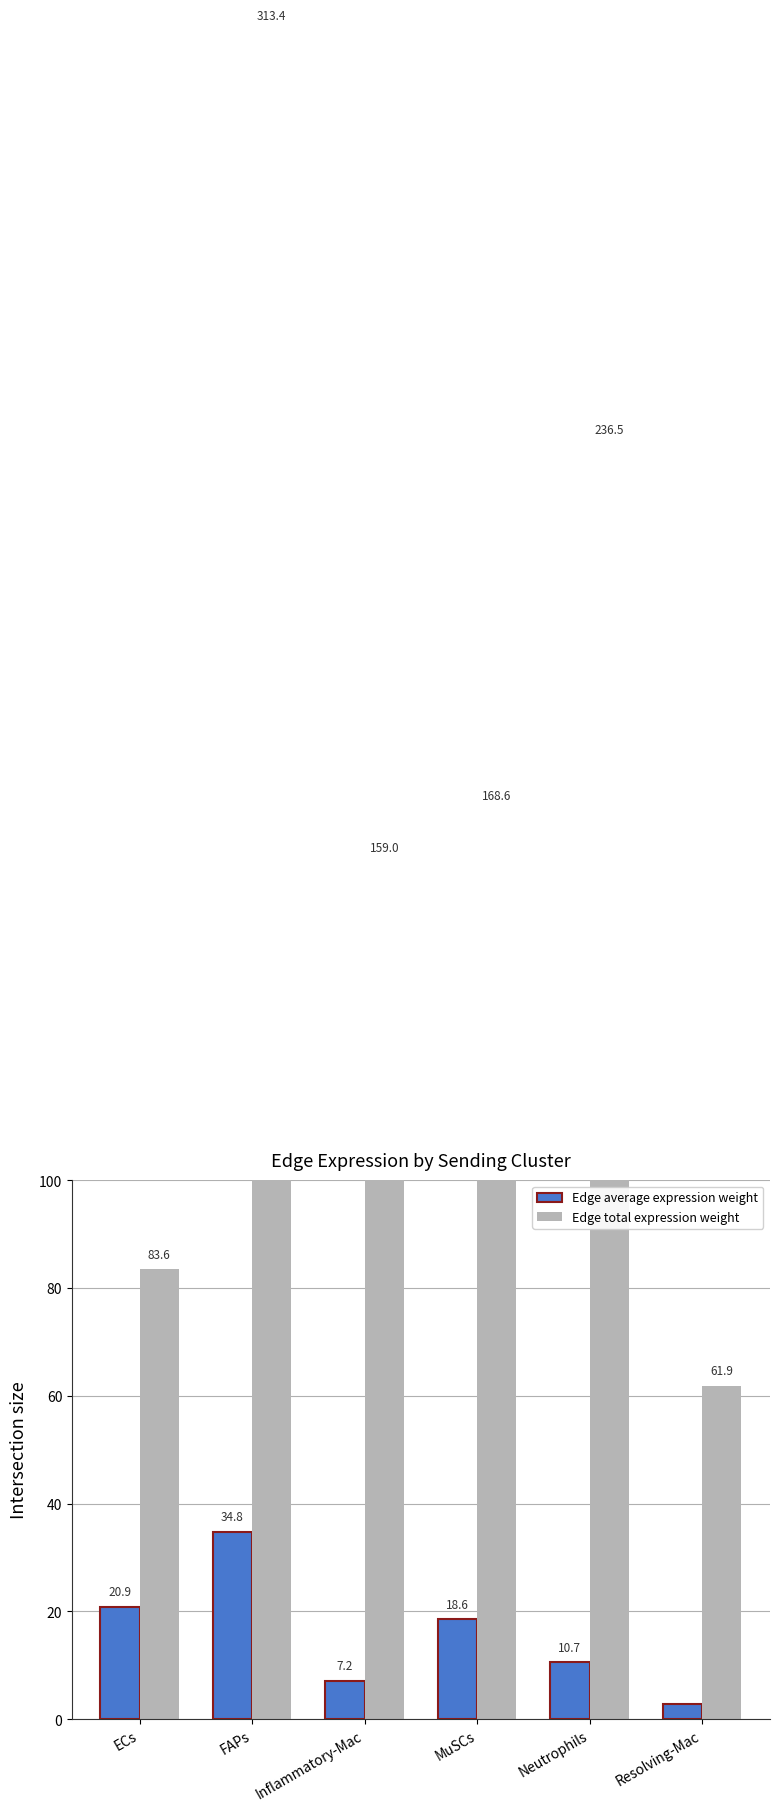

What is the label of the 4th bar from the right?

Inflammatory-Mac